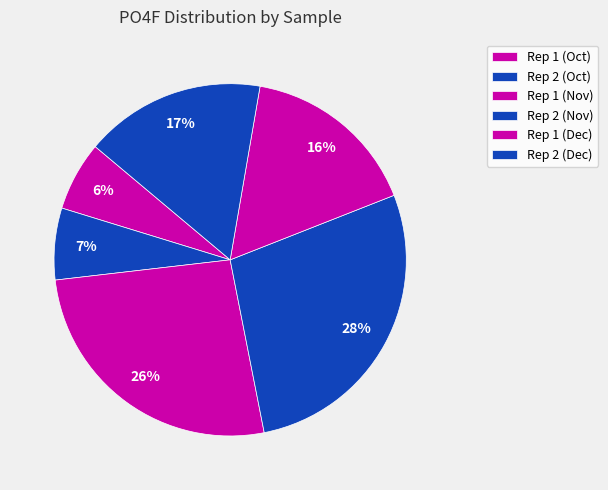

How many segments does this pie chart have?

6